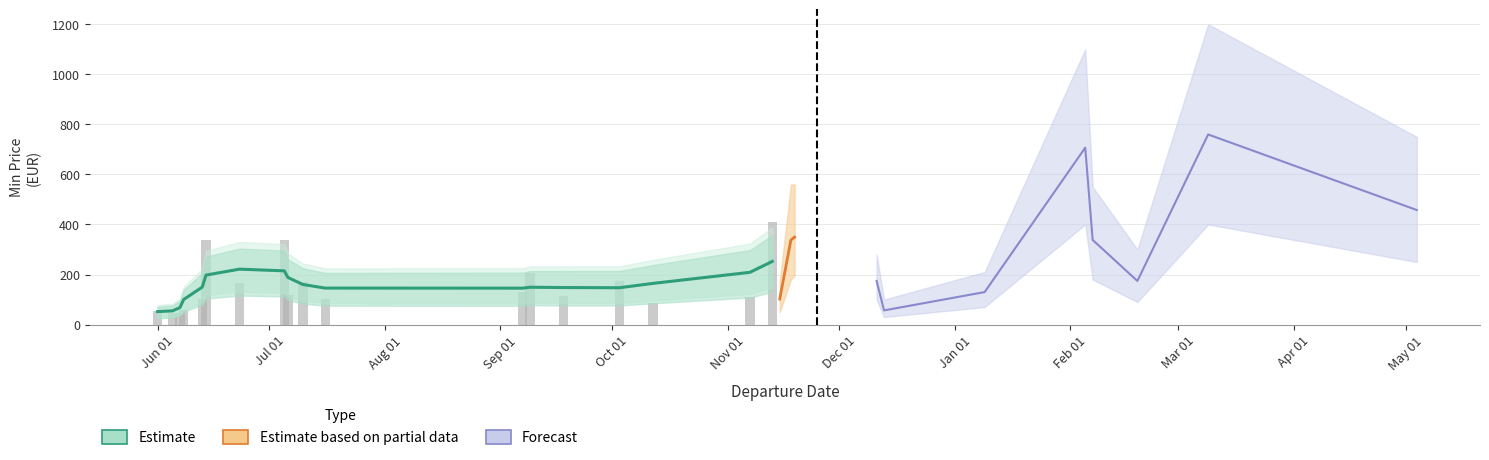

How many data points are less than 149?

8